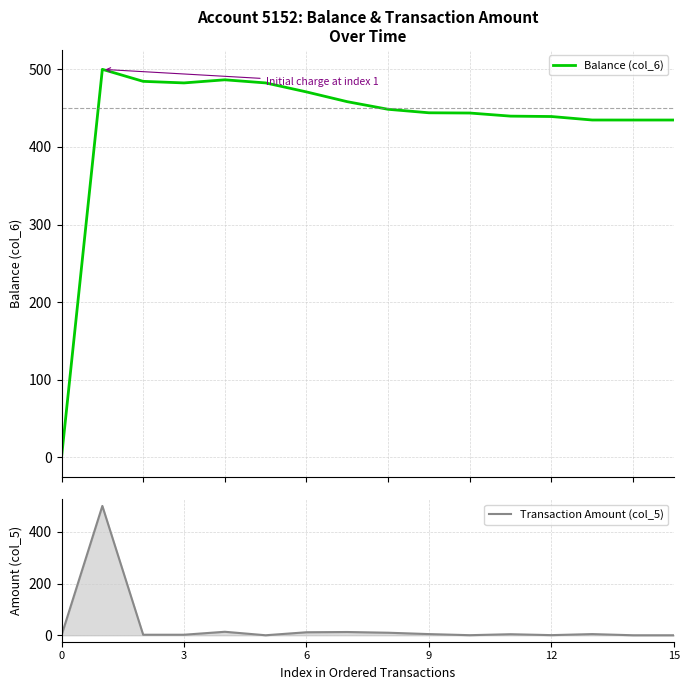

Rank the series by their maximum value, from lowest to highest.

Balance (col_6), Transaction Amount (col_5)